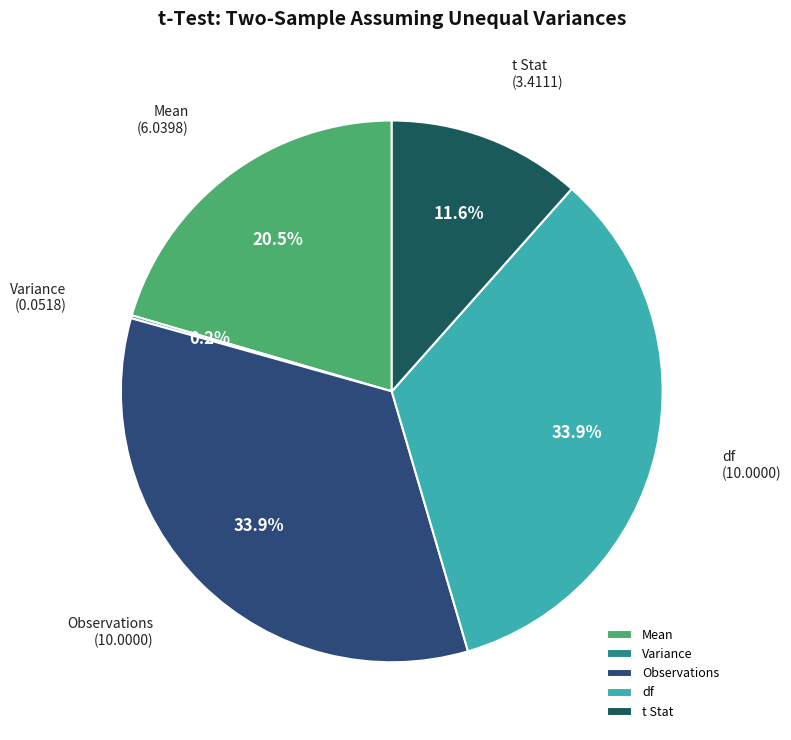

Is the sum of Mean and df greater than half?

Yes